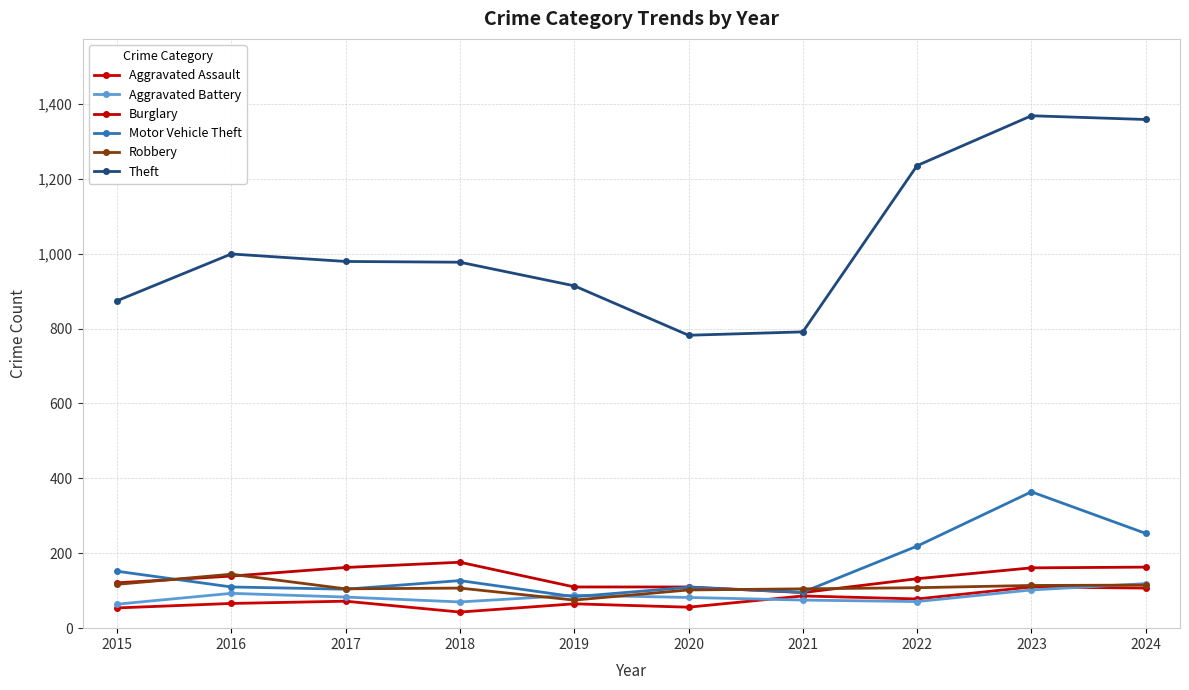

What is the difference between the highest and lowest values at 2021?

716